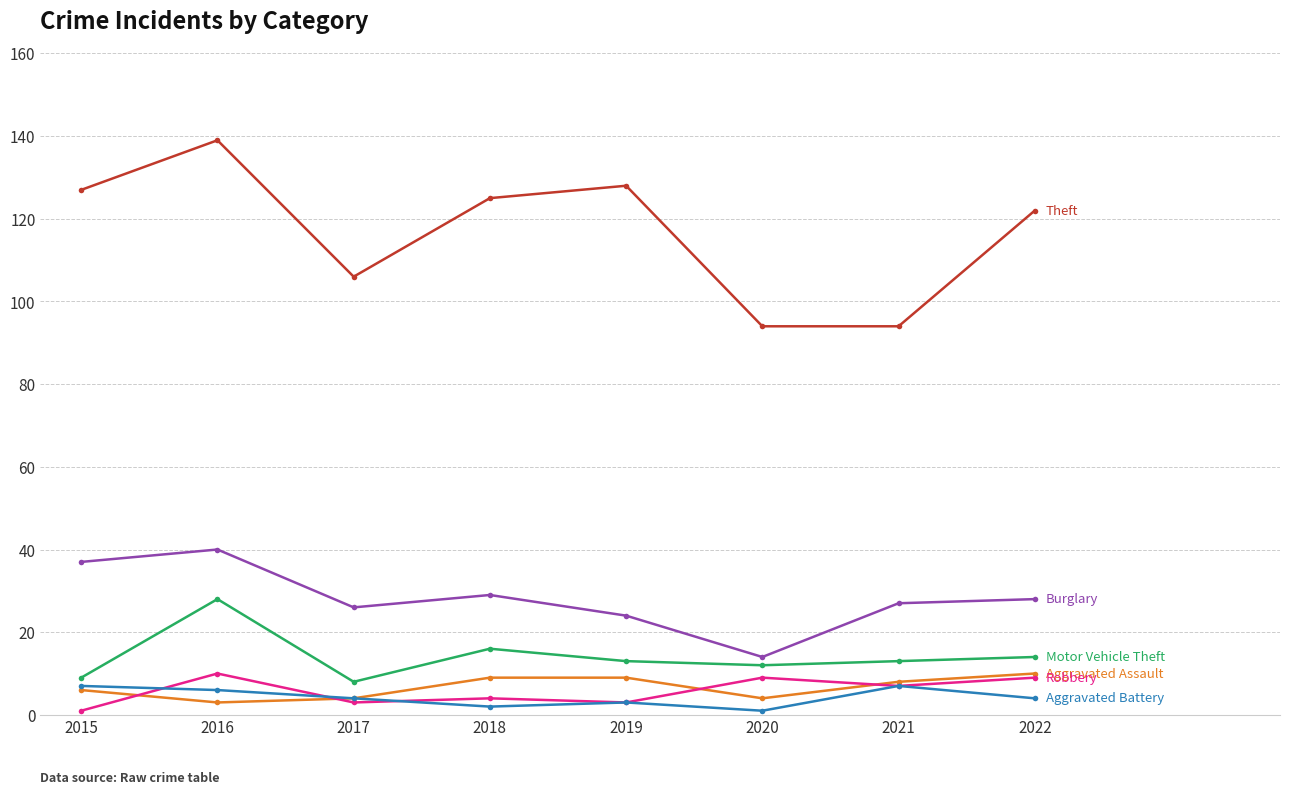

What is the maximum value shown in the chart?

139